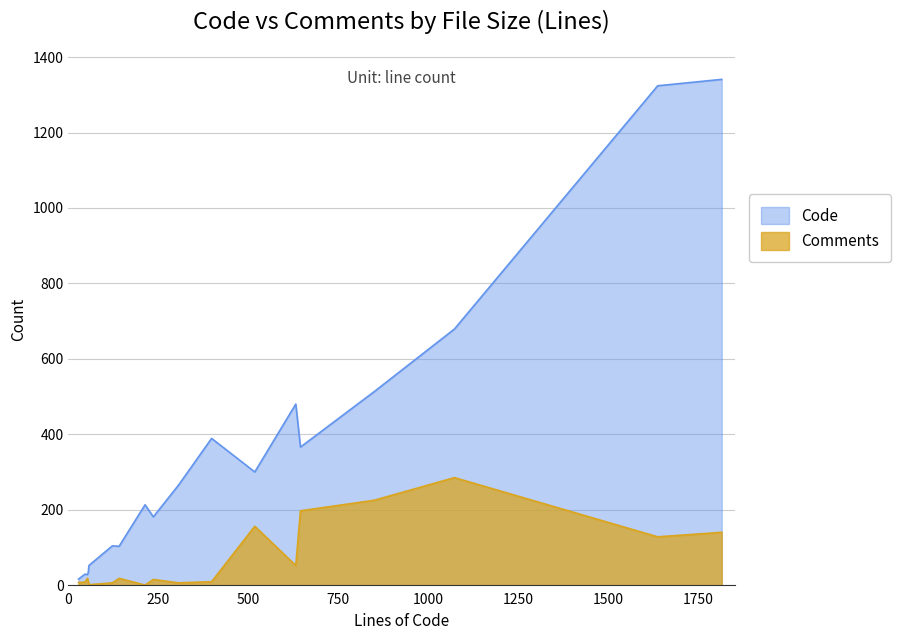

Which series has the largest range (max minus min)?

Code